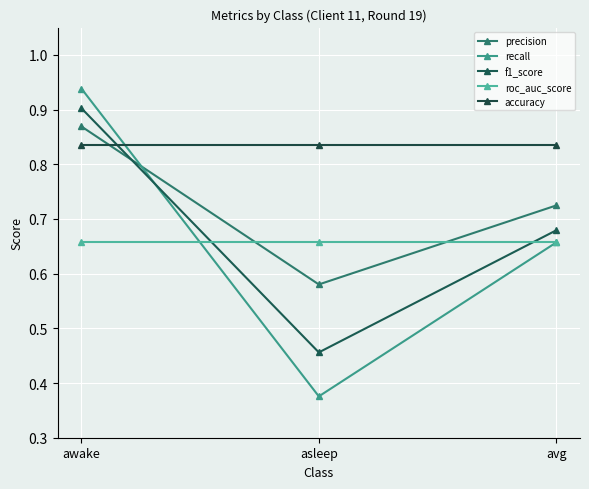

Rank the series by their maximum value, from highest to lowest.

recall, f1_score, precision, accuracy, roc_auc_score